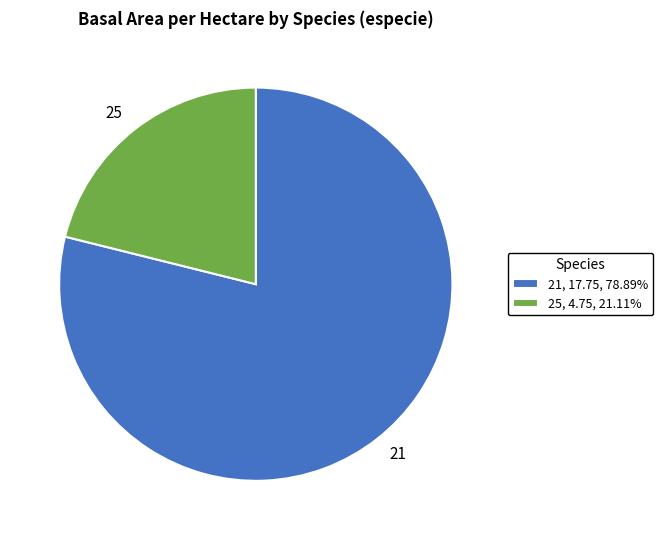

Is the sum of 25, 4.75, 21.11% and 21, 17.75, 78.89% greater than half?

Yes